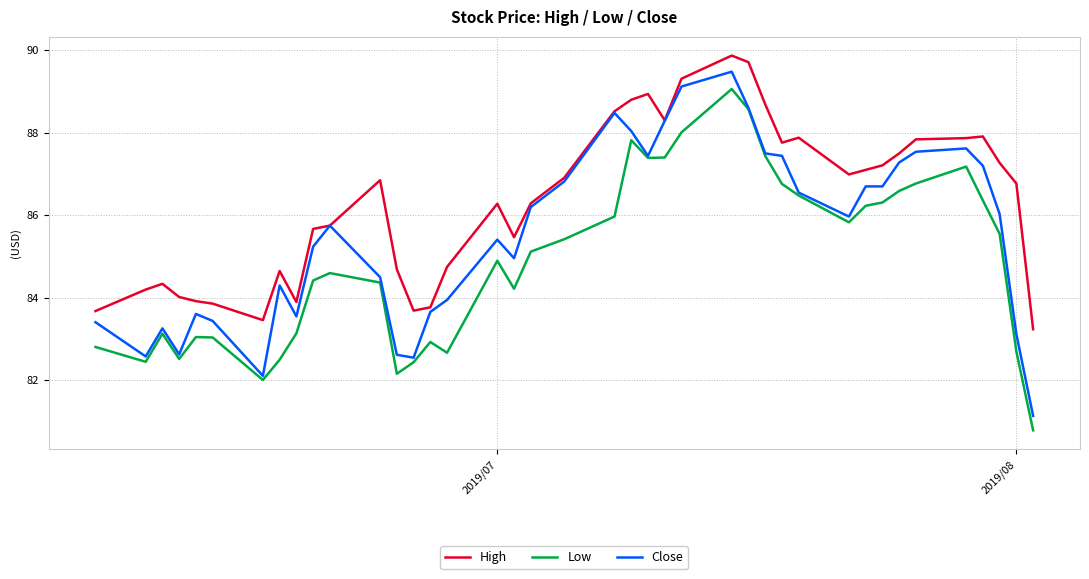

True or false: High and Low intersect in this chart.

False